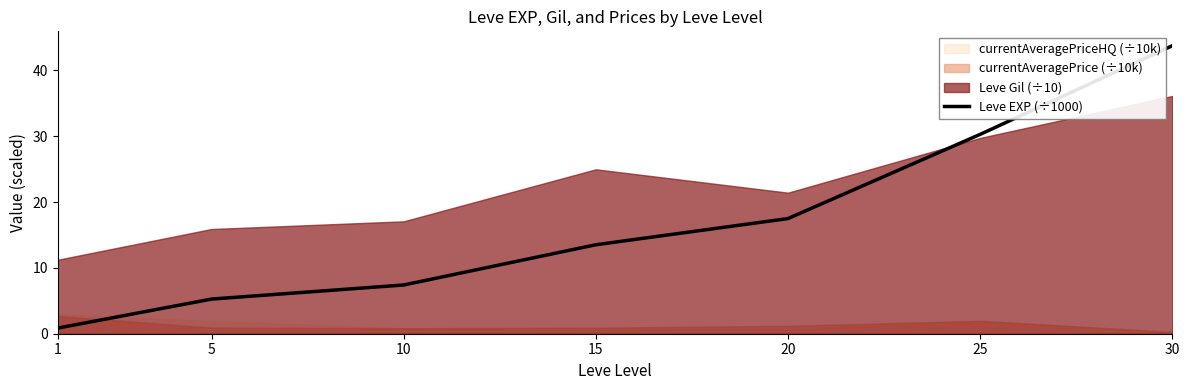

At which category does the chart reach its minimum across all series?

1